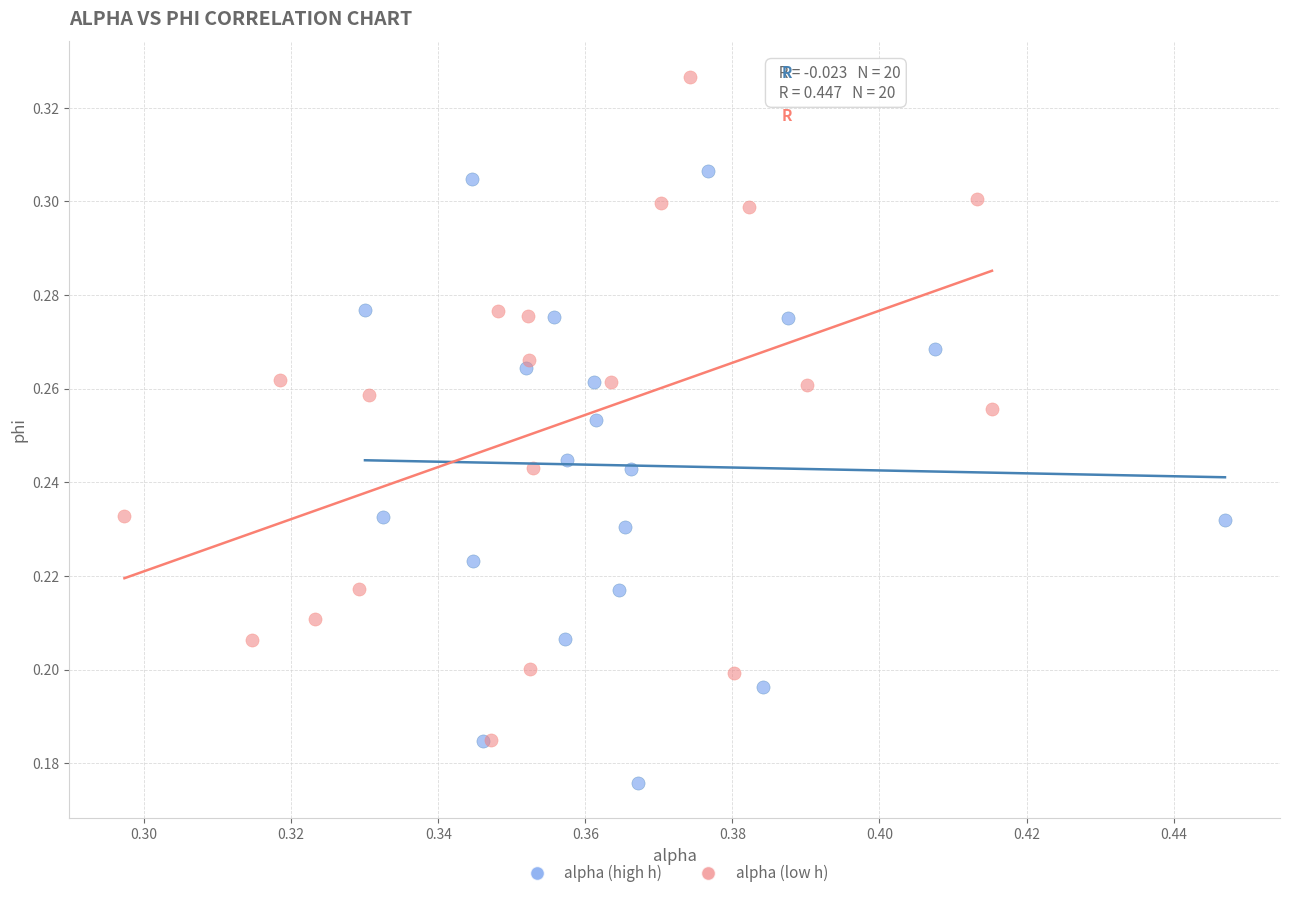

Which series reaches the maximum Y coordinate?

alpha (low h)